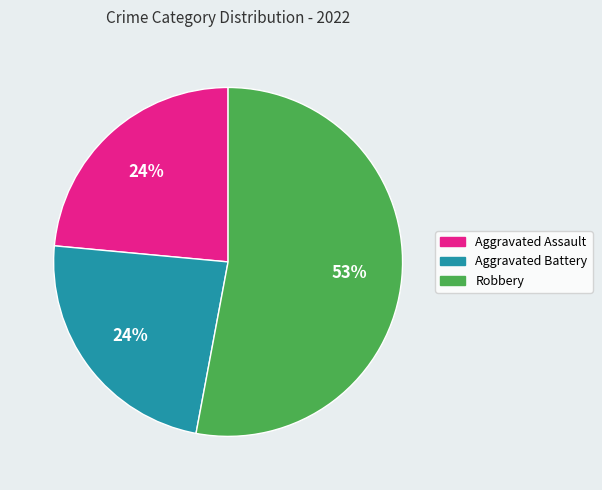

Which category has the biggest portion of the pie?

Robbery